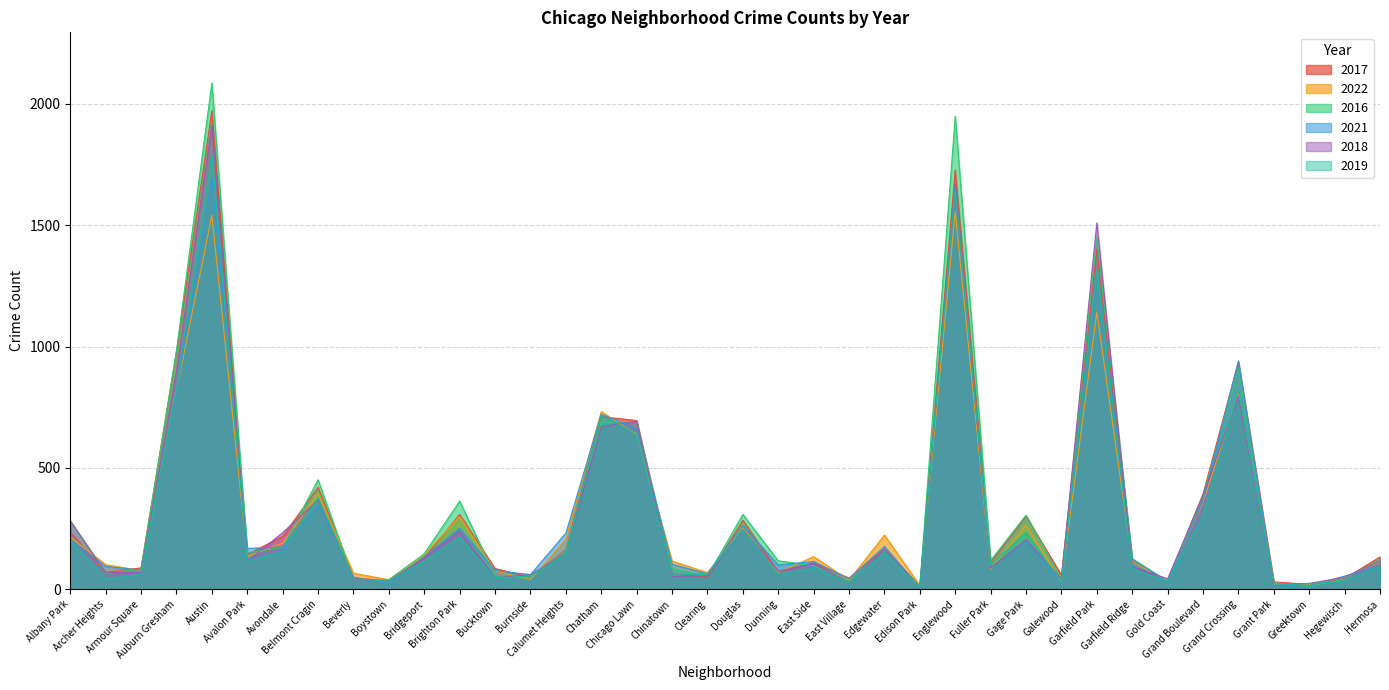

True or false: 2016 has a value of 49 at Burnside.

True